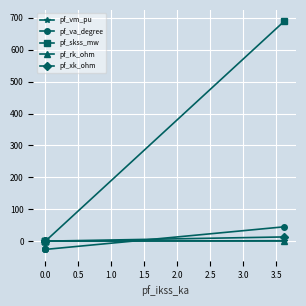

The pf_vm_pu series shows 0.4 at 1.5. True or false?

True